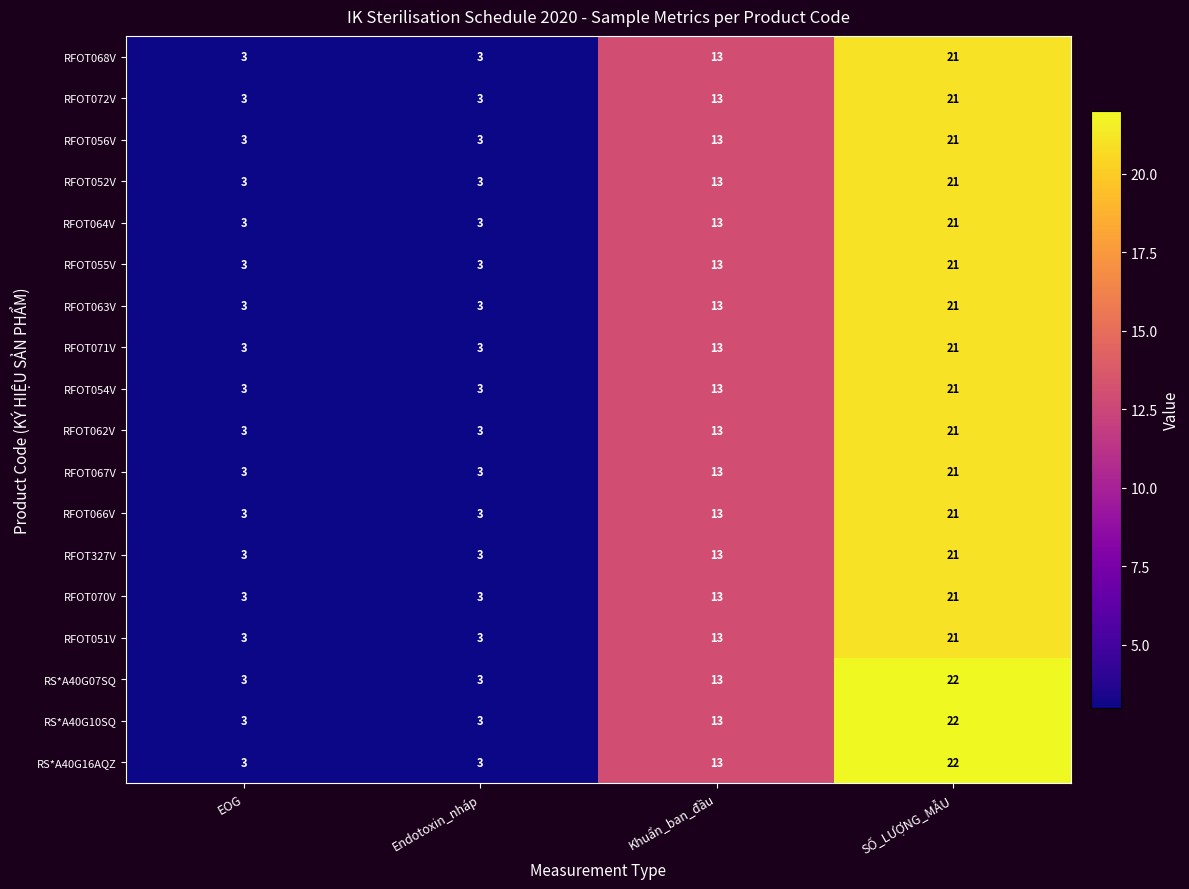

At which category is the sum across all series the highest?

SỐ_LƯỢNG_MẪU